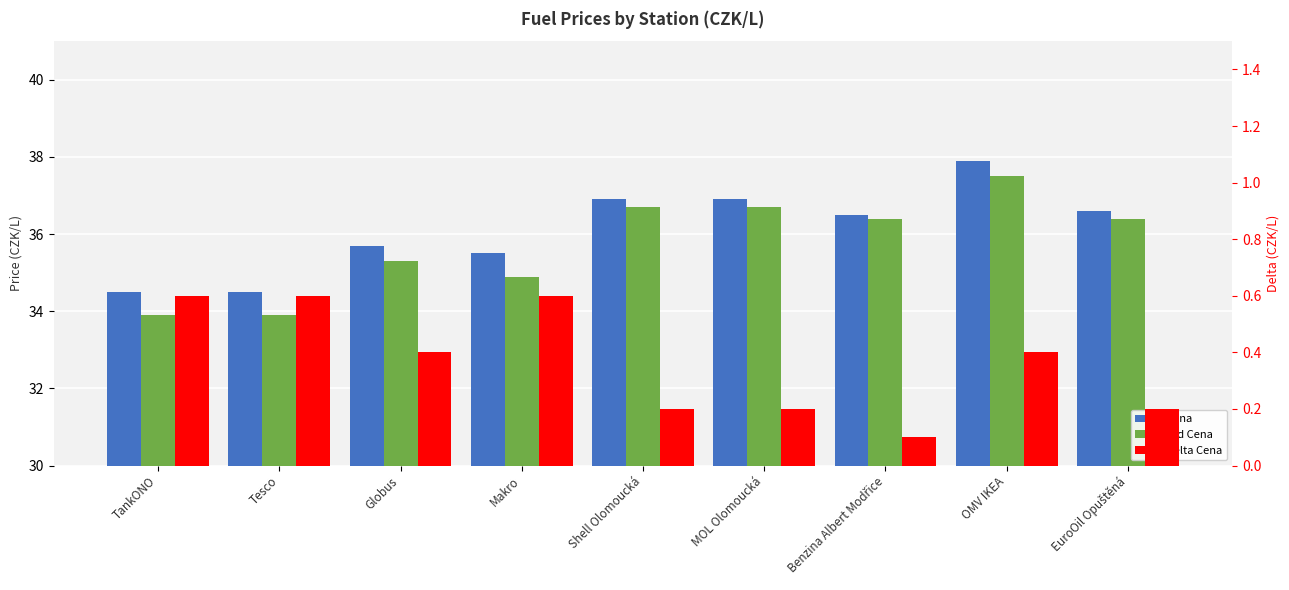

How many data points does each series have?

9